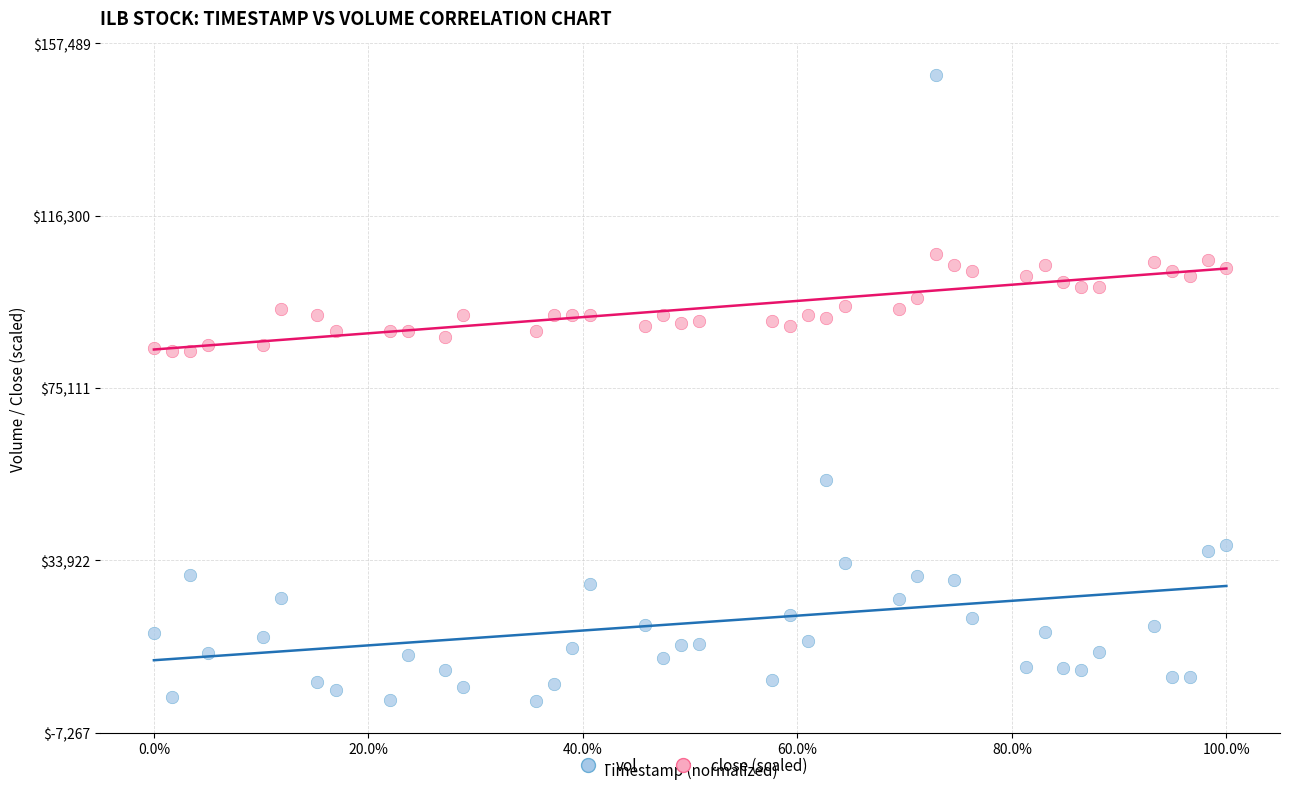

Which series reaches the maximum Y coordinate?

vol